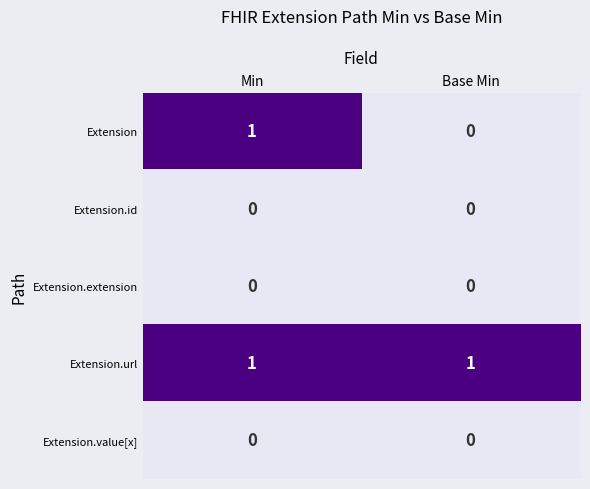

Between Min and Base Min, which series saw the biggest shift?

Extension